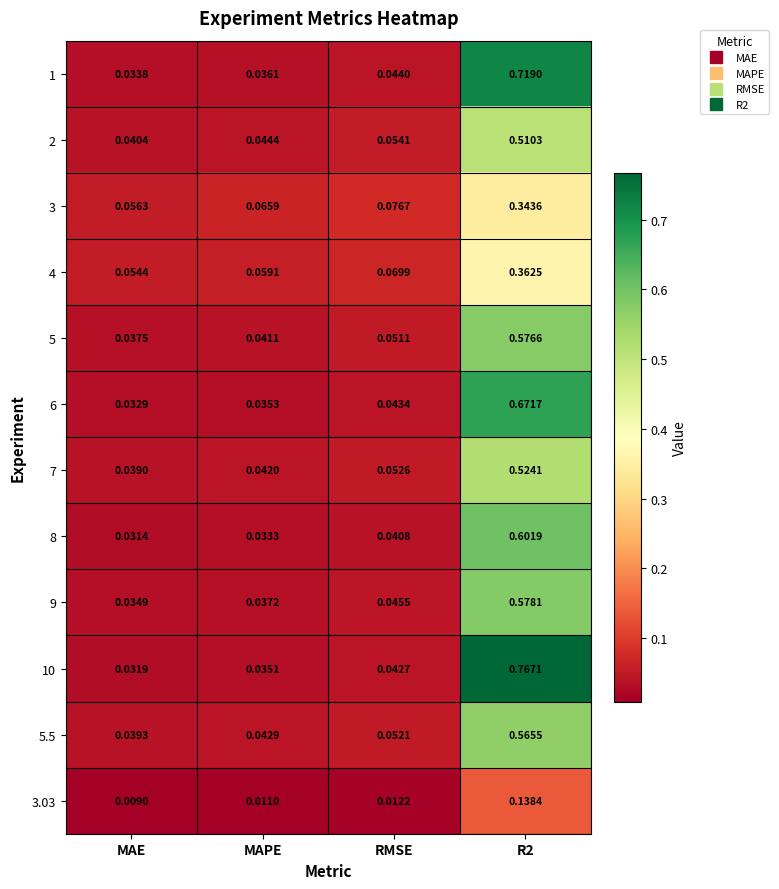

Rank the series at MAPE from lowest to highest value.

3.03, 8, 10, 6, 1, 9, 5, 7, 5.5, 2, 4, 3